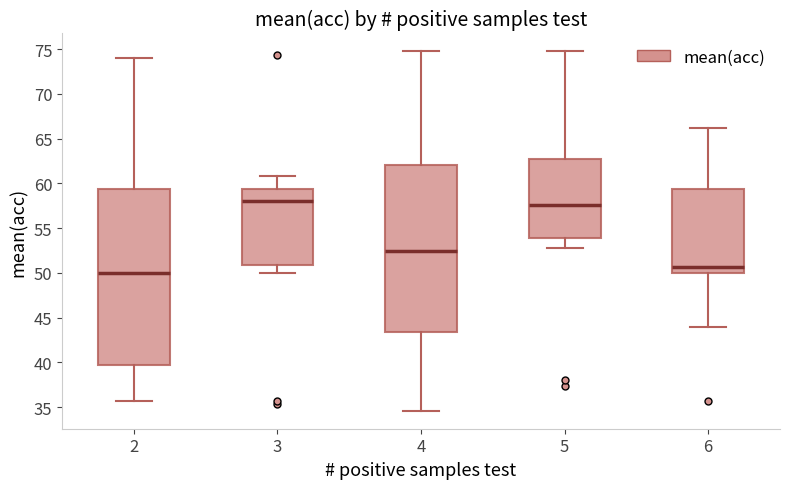

Reading left to right, transcribe this box plot: for each box, give where its median line is, the range the box spans, and where its two whiskers end, as read against the y-axis. The values are not printed on the chart, so give them approximately, as read against the axis.

2: median 50.0, box 39.5 to 59.5, whiskers 35.5 to 74.0
3: median 58.0, box 51.0 to 59.5, whiskers 50.0 to 61.0
4: median 52.5, box 43.5 to 62.0, whiskers 34.5 to 75.0
5: median 57.5, box 54.0 to 63.0, whiskers 53.0 to 75.0
6: median 50.5, box 50.0 to 59.5, whiskers 44.0 to 66.0